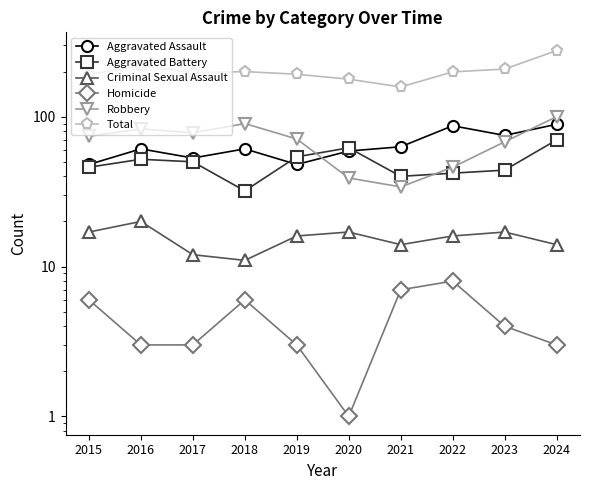

Is the value of Total at 2021 greater than the value of Robbery at 2021?

Yes